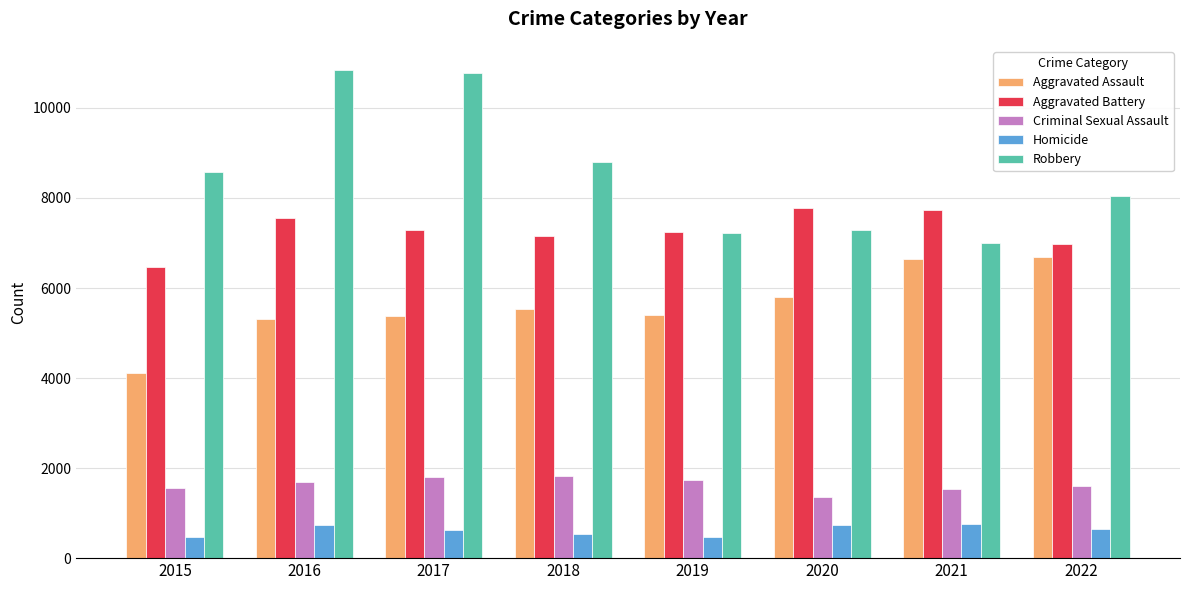

How many bars are there in total?

40